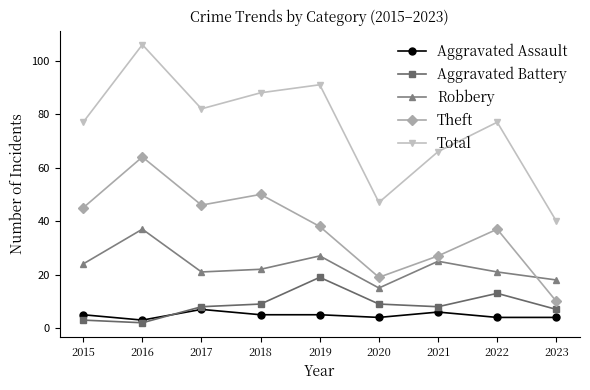

Which series has the largest total across all categories?

Total